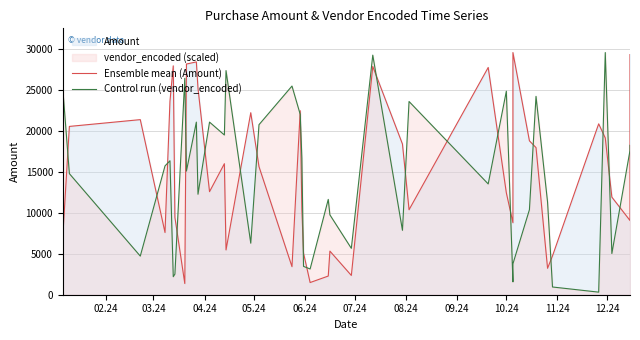

List the series in order of their overall mean, highest first.

Ensemble mean (Amount), Control run (vendor_encoded)